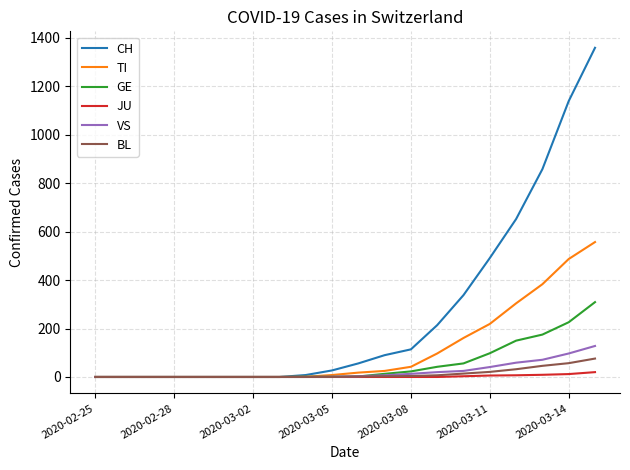

Which series has the largest range (max minus min)?

CH